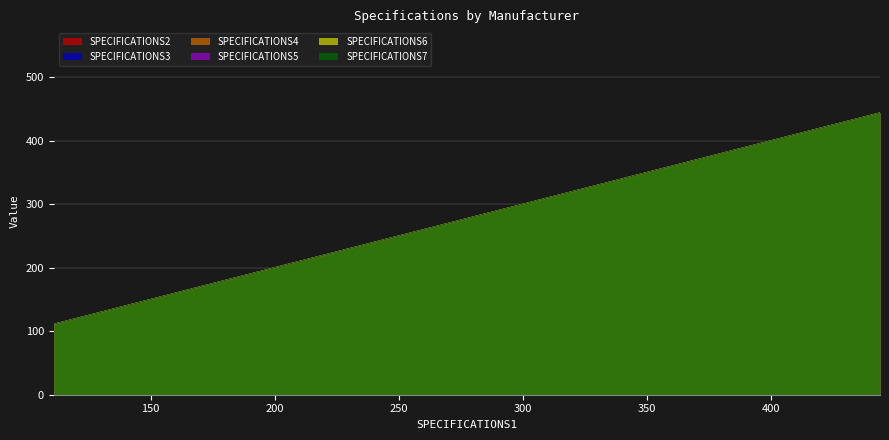

True or false: SPECIFICATIONS6 has a value of 217 at 444.

False